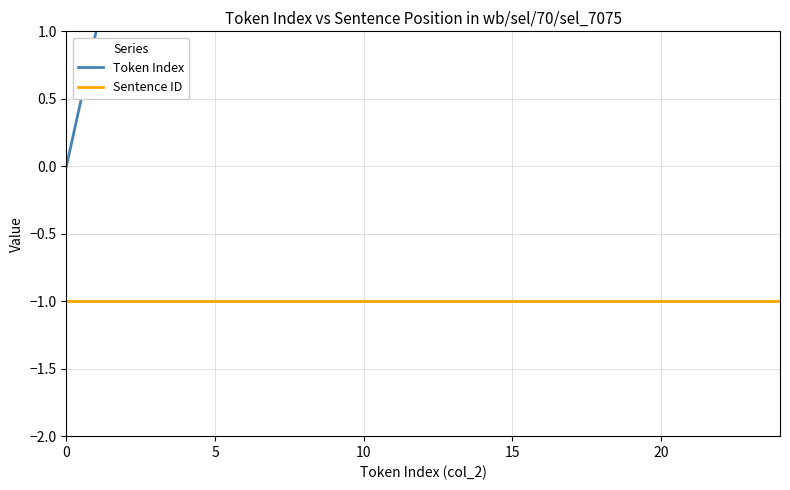

Which category has the highest value in the Token Index series?

24